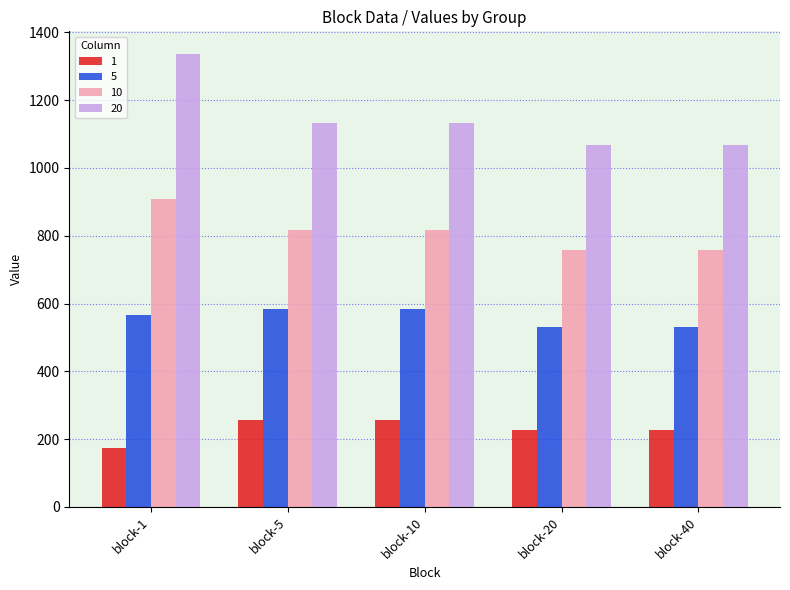

Is it true that 5 equals 306.6 at block-5?

False